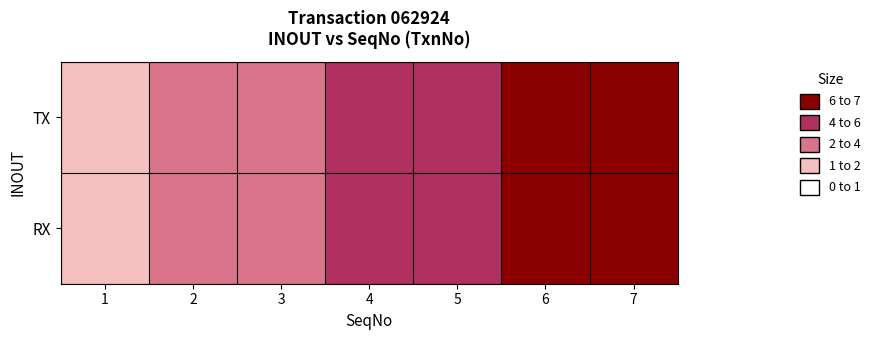

At which category is the sum across all series the highest?

7